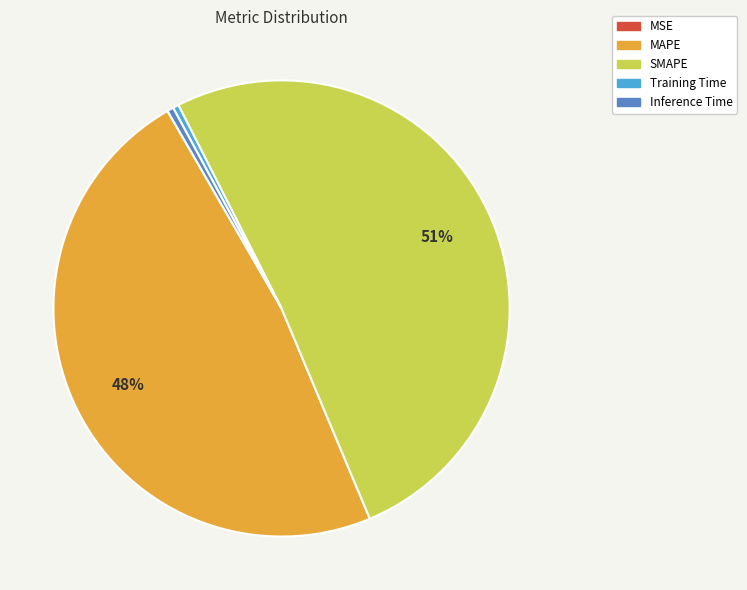

What is the largest slice in the pie chart?

SMAPE